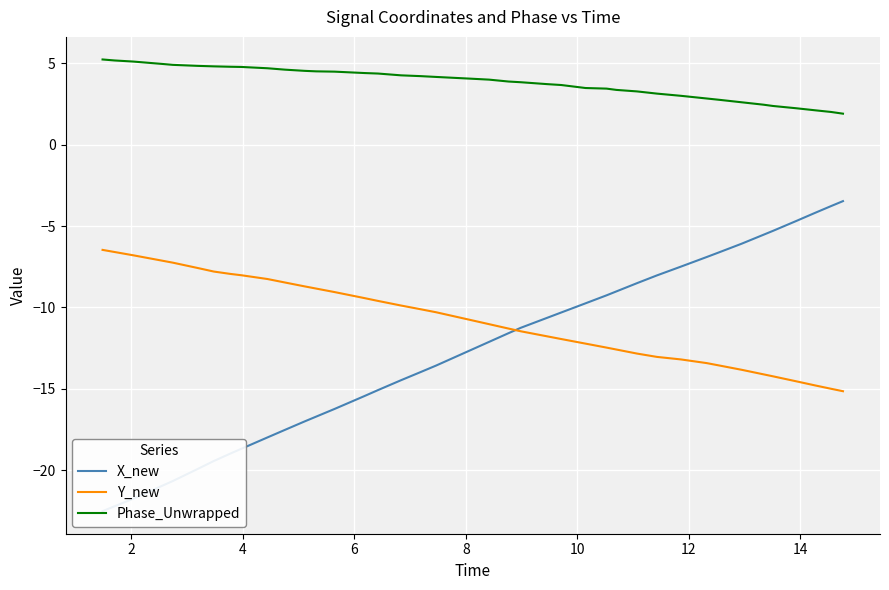

How many categories are shown in the chart?

40